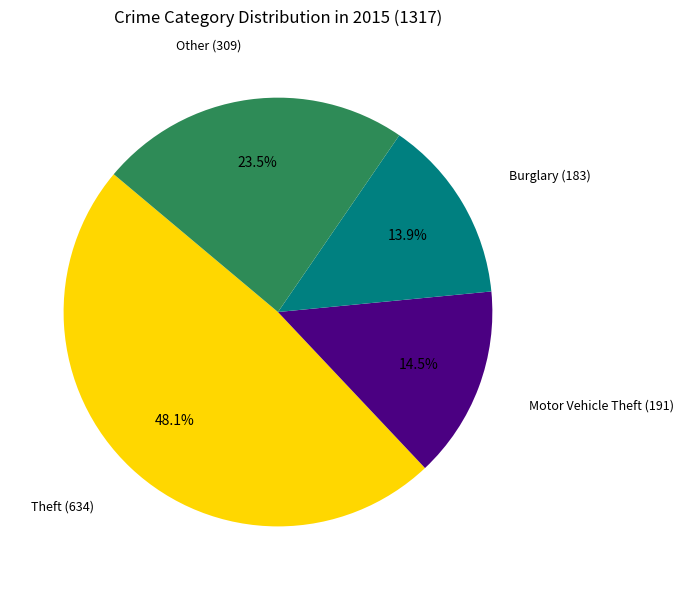

Does any single category account for the majority?

No